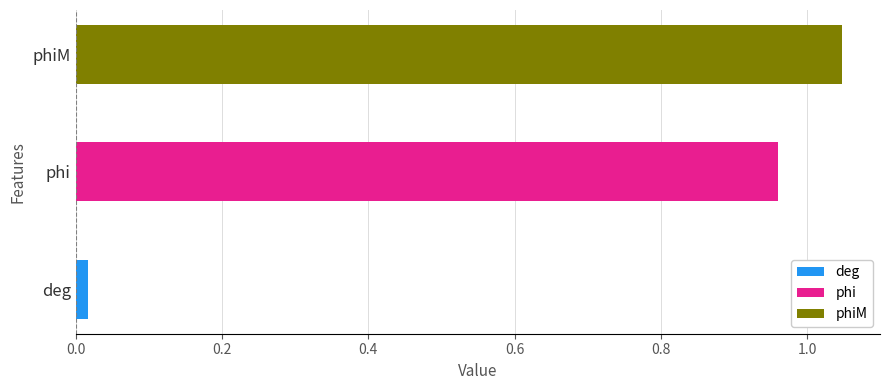

What is the label of the 1st bar from the left?

deg